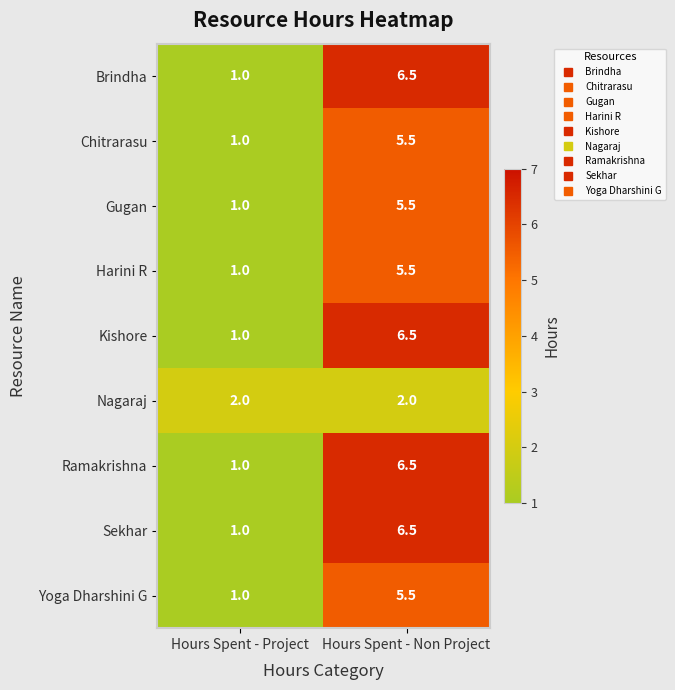

Rank the categories by Brindha value from lowest to highest.

Hours Spent - Project, Hours Spent - Non Project